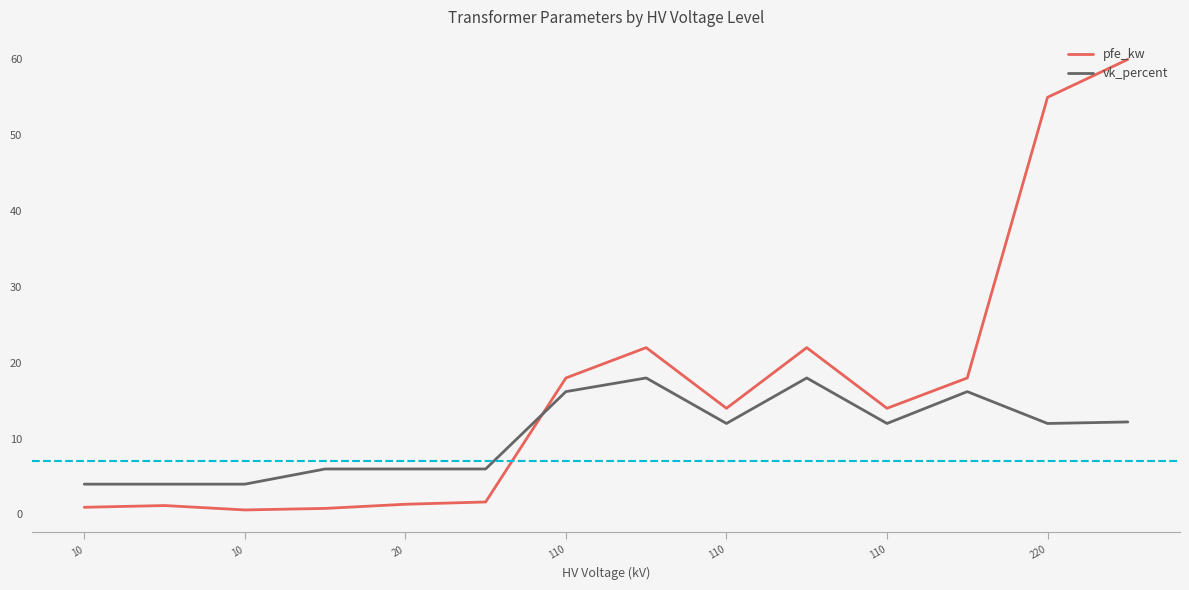

Which series has the largest range (max minus min)?

pfe_kw